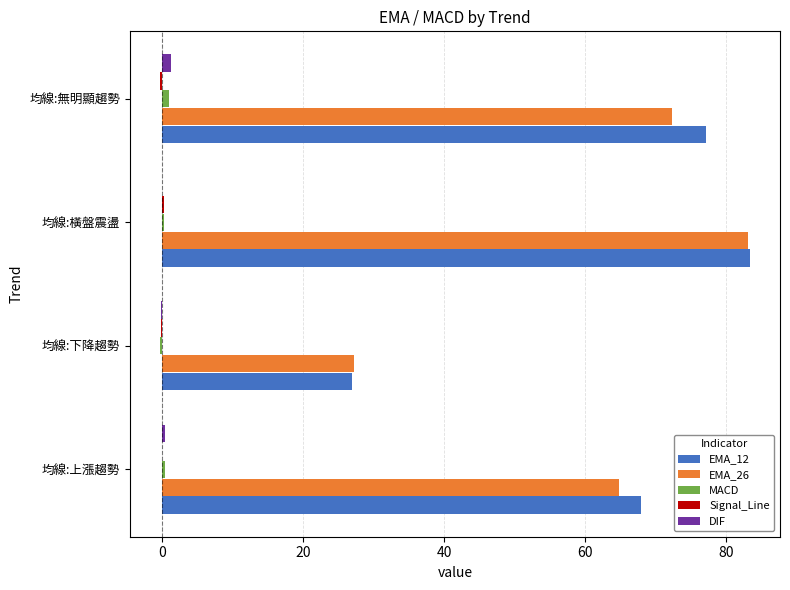

Where is EMA_12 nearest to the value 55?

均線:上漲趨勢